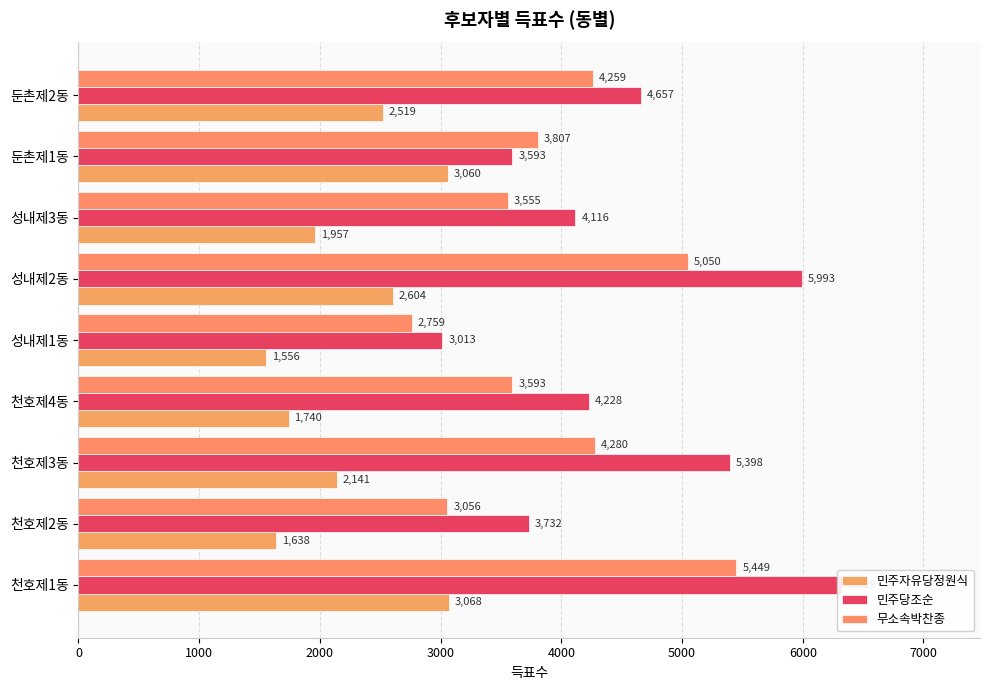

How many groups of bars are there?

9